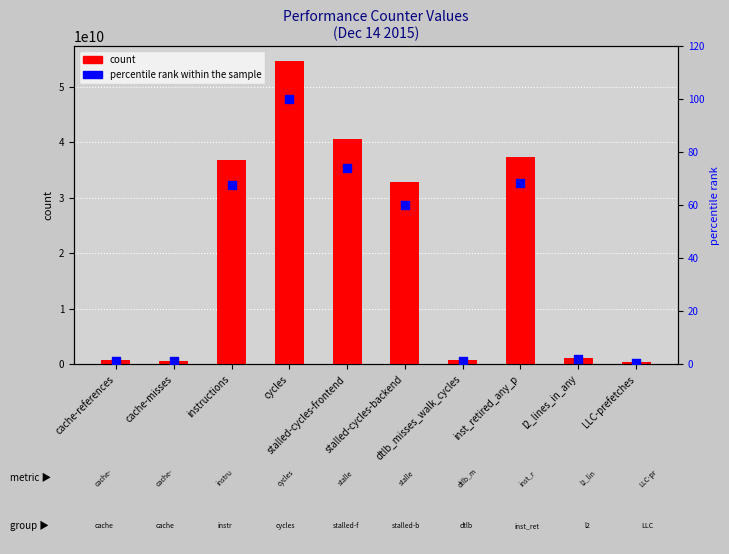

Which series reaches the minimum Y coordinate?

percentile rank within the sample